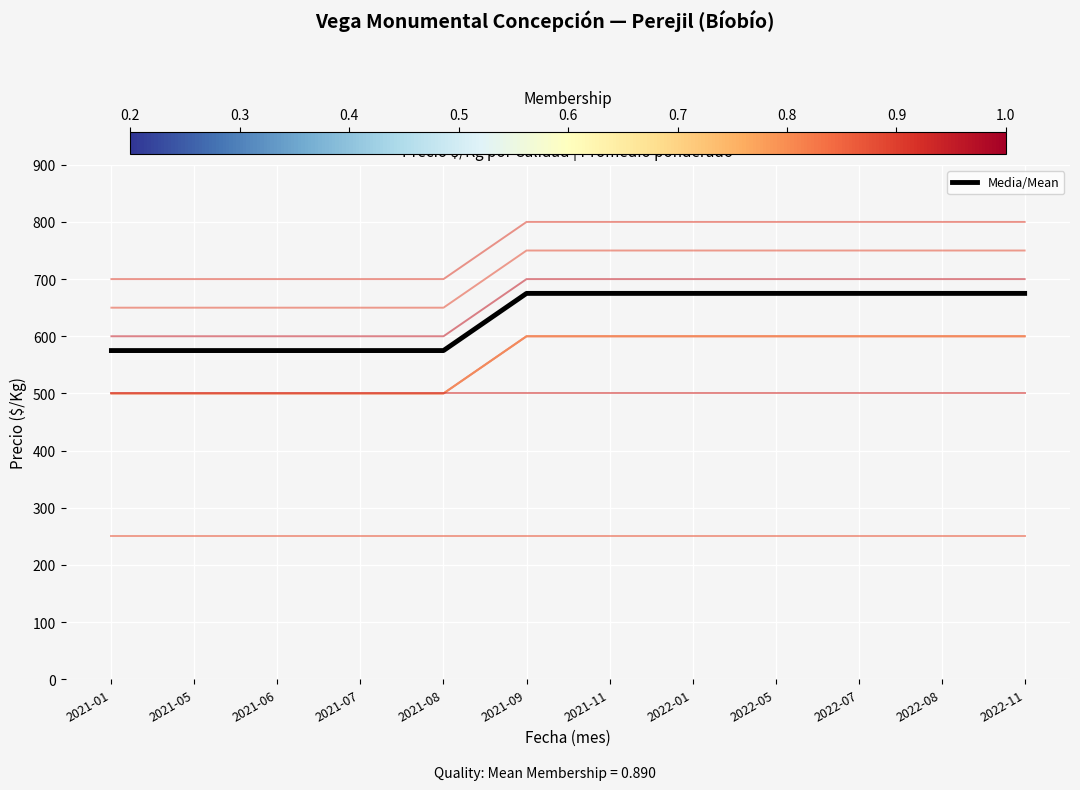

Does the chart display data point markers on the line(s)?

No